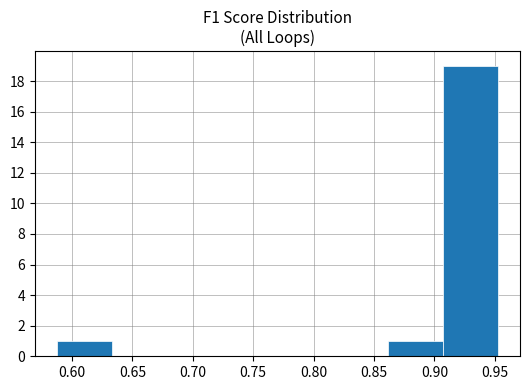

Reading left to right, list every bar in this chart as the range it spans on the x-axis followed by its height. Neither the bar edges nor the heights are printed on the chart, so give them approximately, as read against the axes.

0.590 to 0.635: 1
0.635 to 0.680: 0
0.680 to 0.725: 0
0.725 to 0.770: 0
0.770 to 0.815: 0
0.815 to 0.860: 0
0.860 to 0.905: 1
0.905 to 0.955: 19